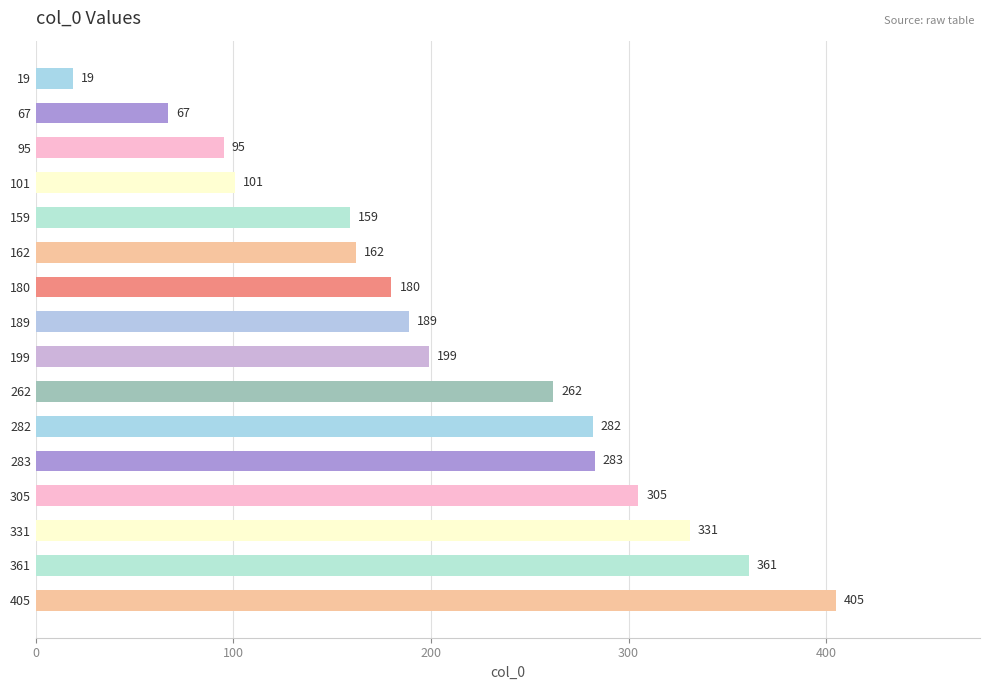

Count the number of categories in the chart.

16